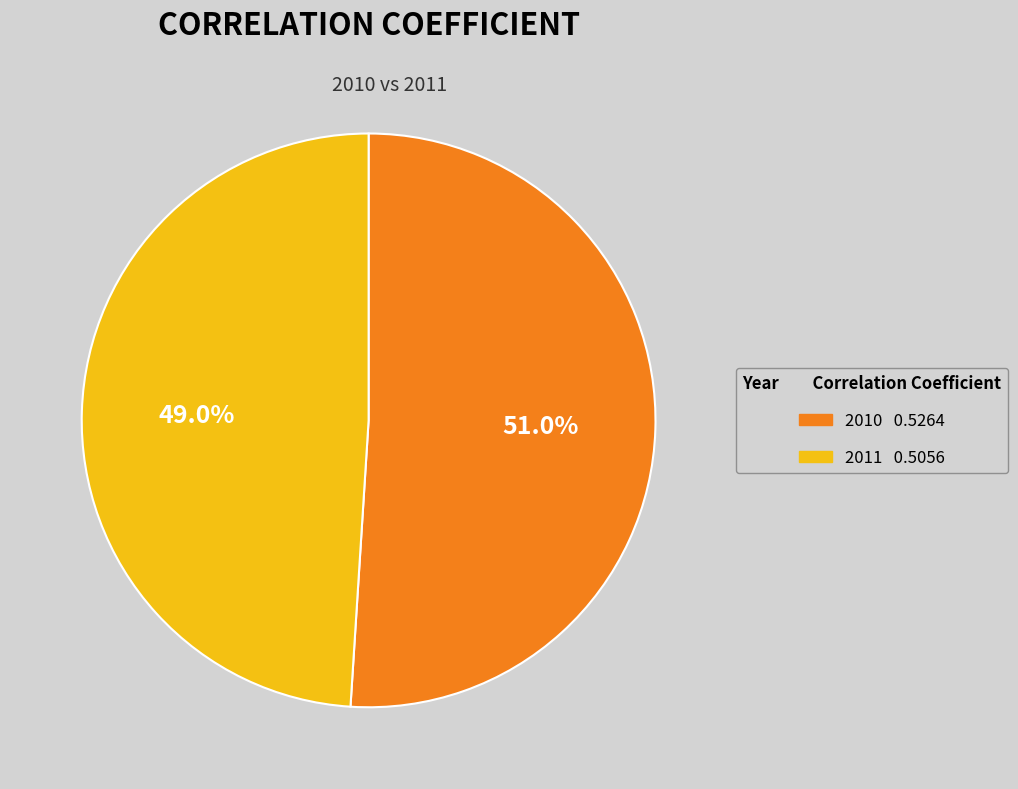

To the nearest percent, what portion does 2010 represent?

51%